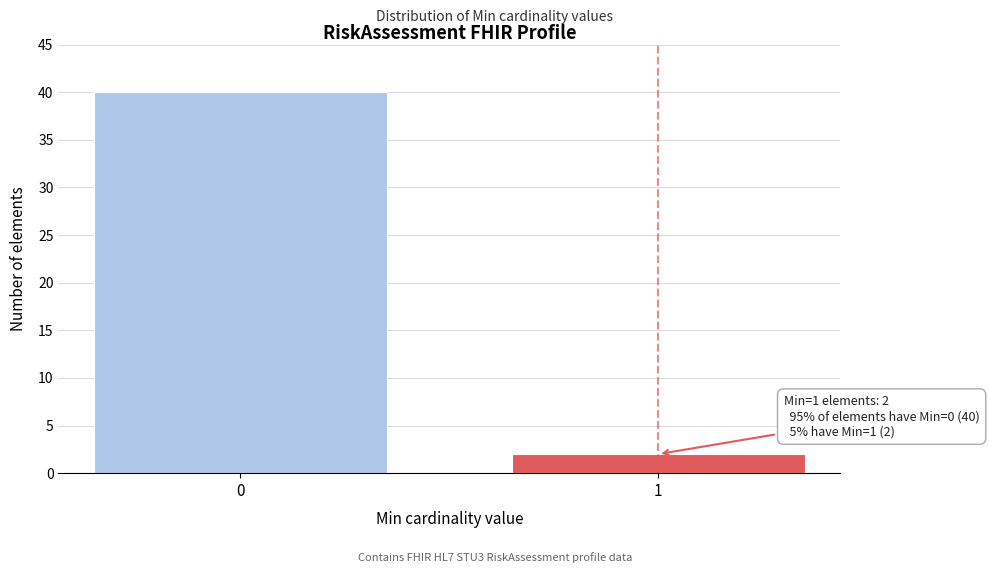

Reading right to left, transcribe all the data shown in this chart.

1=2	0=40